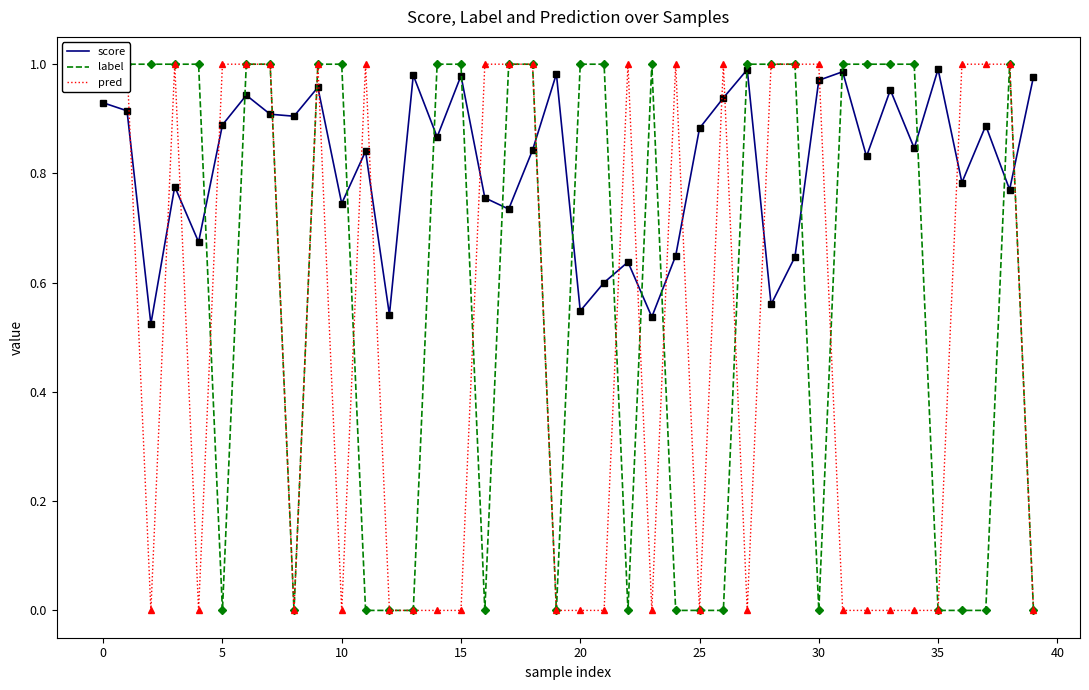

How many label values are between 0 and 1?

40